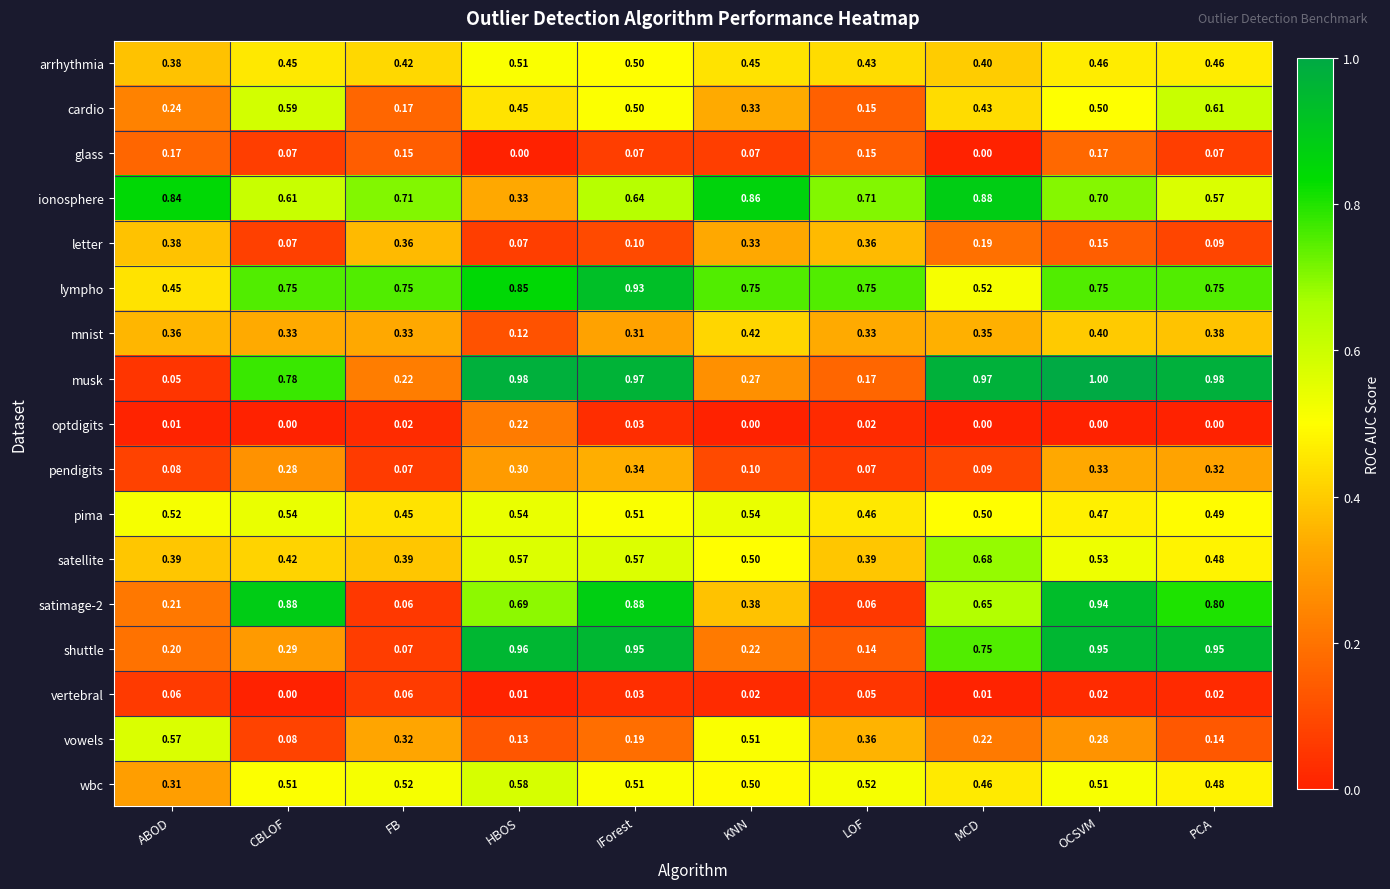

At which label does vowels reach its peak?

ABOD